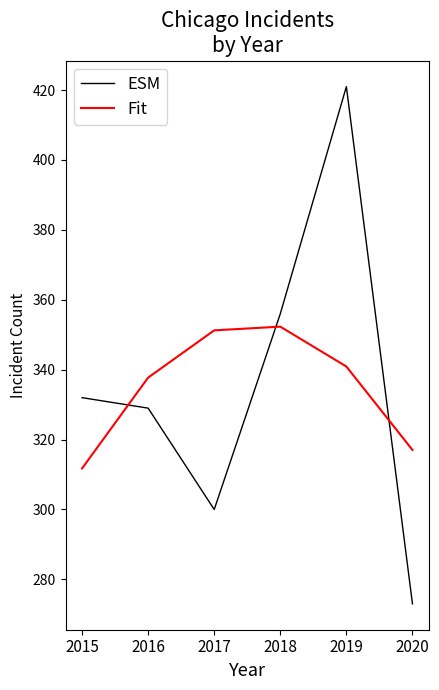

Which series has the largest range (max minus min)?

ESM